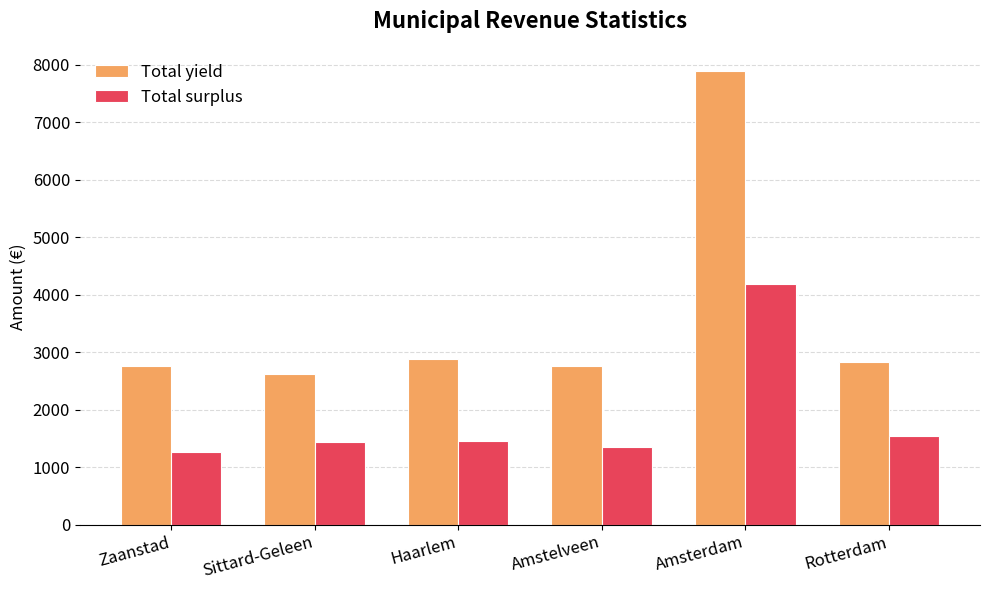

Which series has the widest spread of values?

Total yield